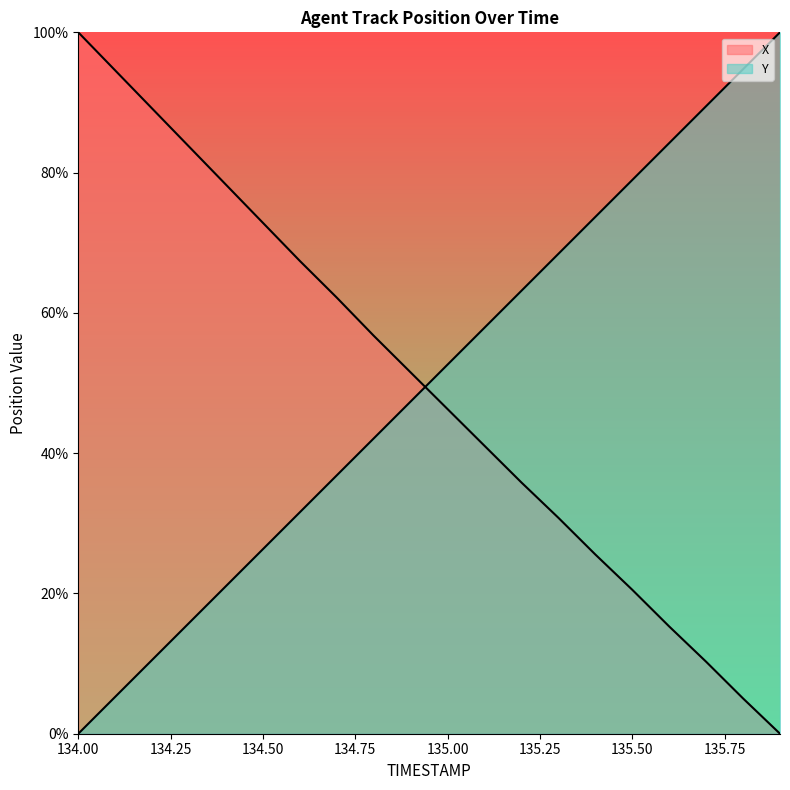

What are all the series names shown in the legend?

X, Y